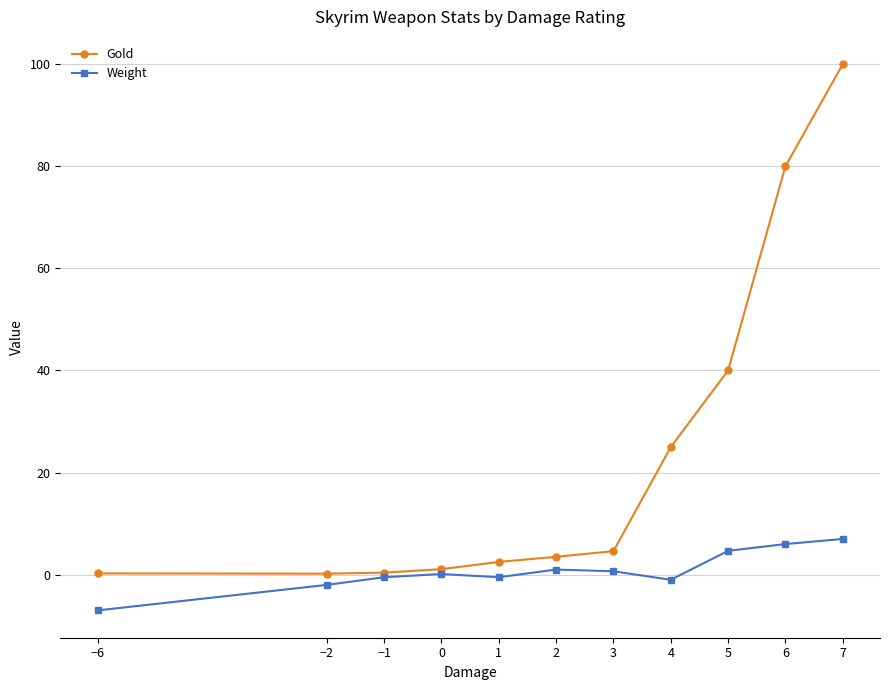

Rank the series at 5 from lowest to highest value.

Weight, Gold